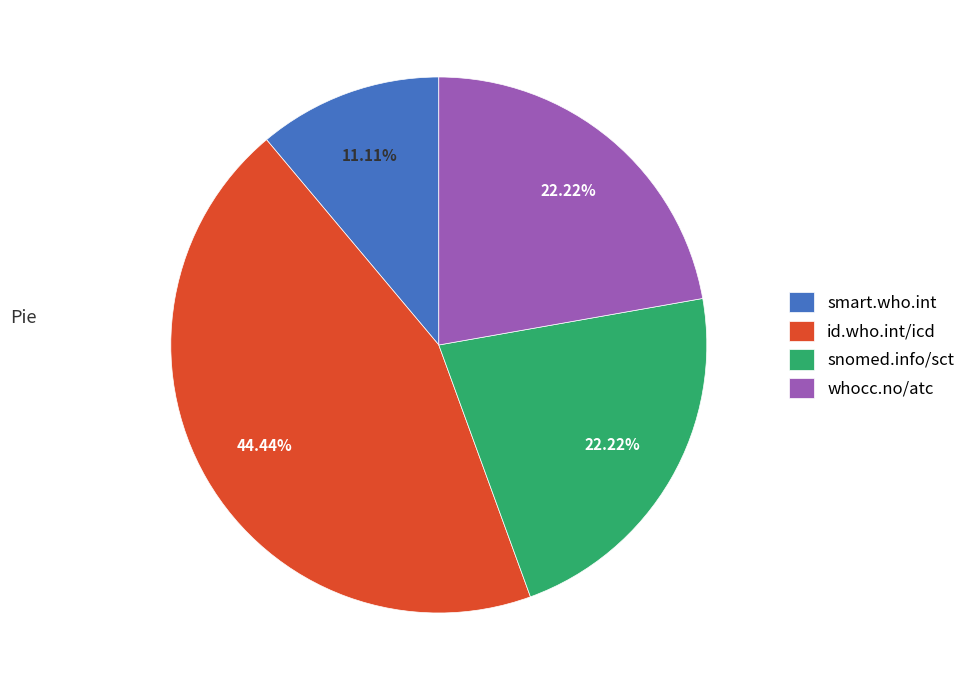

What is the smallest slice in the pie chart?

smart.who.int